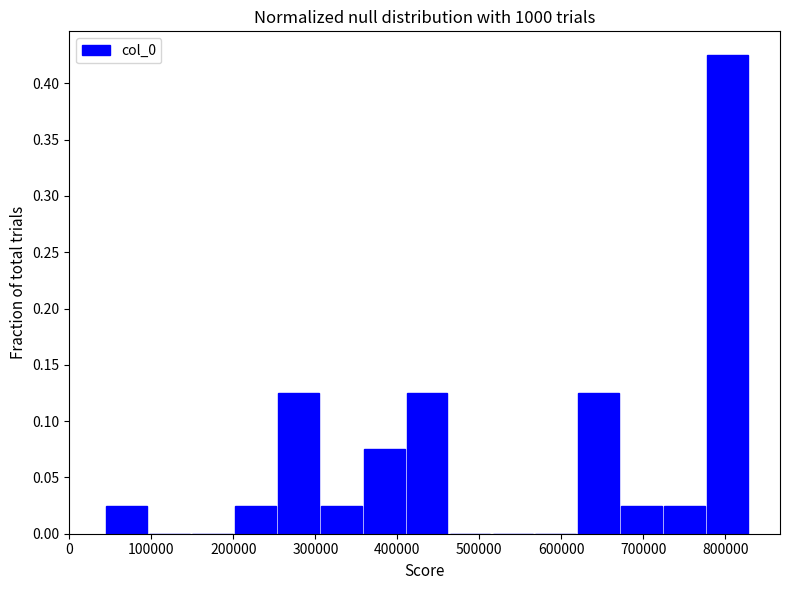

What is the height of the bar covering 670000 to 720000 on the x-axis? Neither the bar edges nor the heights are printed on the chart, so give them approximately, as read against the axes.

0.025